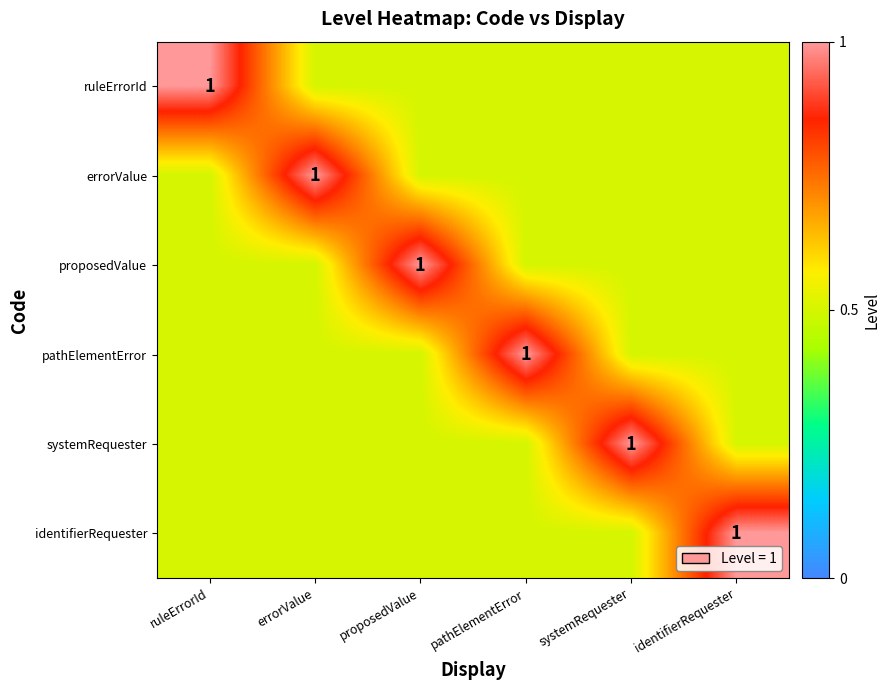

True or false: pathElementError has a value of 1.0 at pathElementError.

True